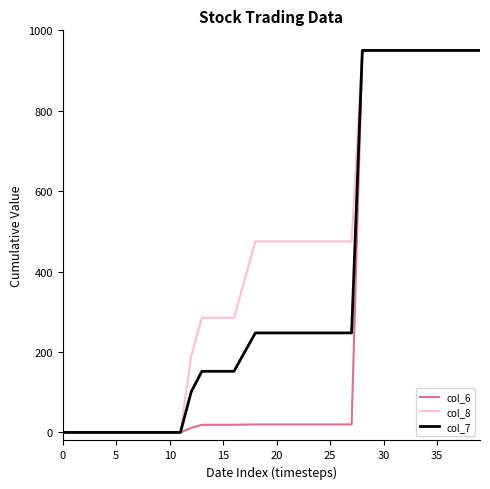

Which series has the largest total across all categories?

col_8